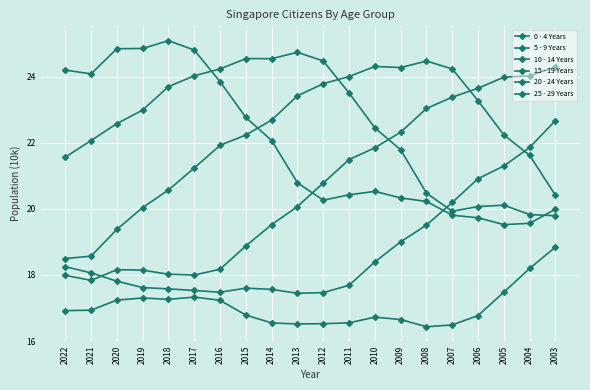

How many lines are shown in the chart?

6